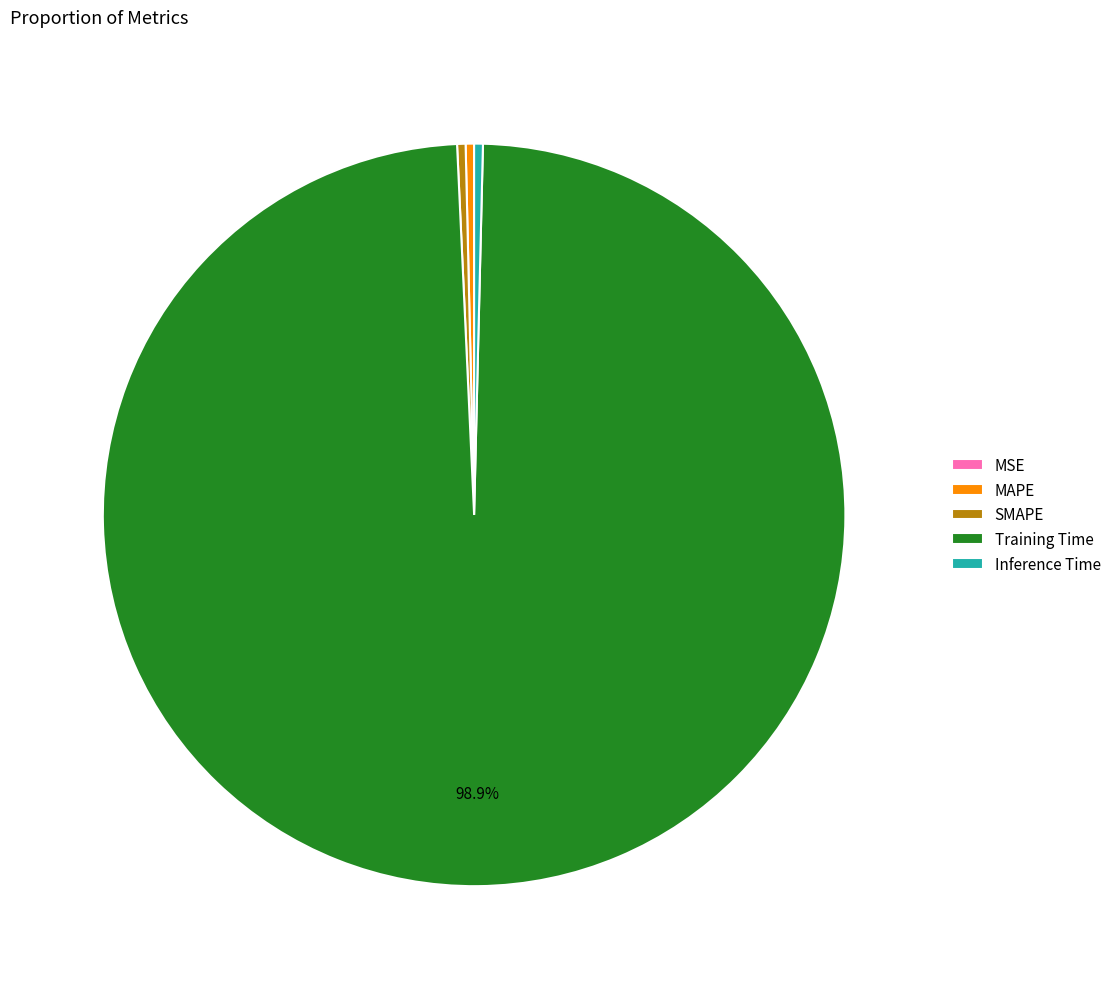

Which category has the biggest portion of the pie?

Training Time